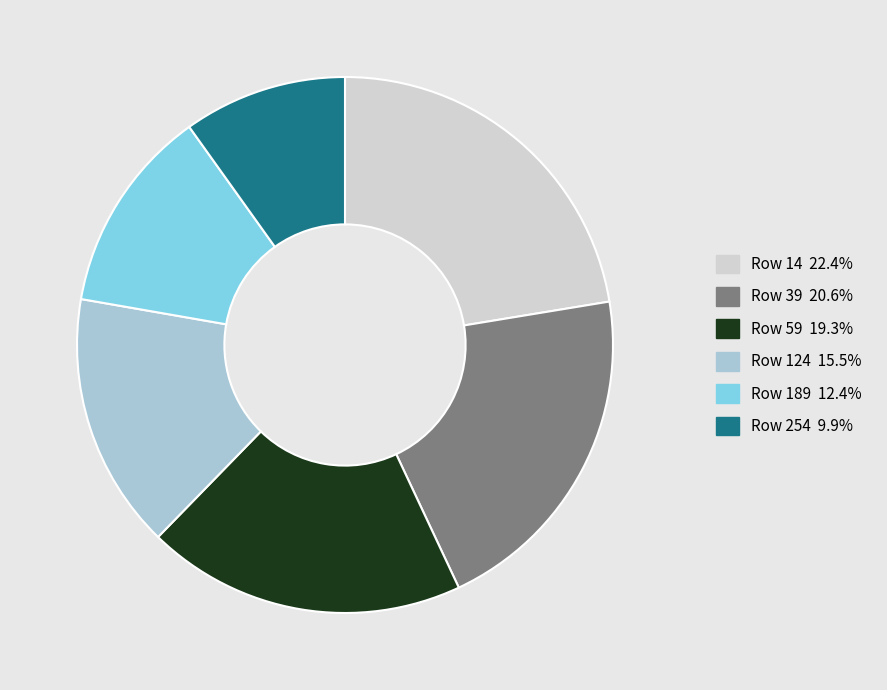

Is there any slice that represents more than half of the pie?

No